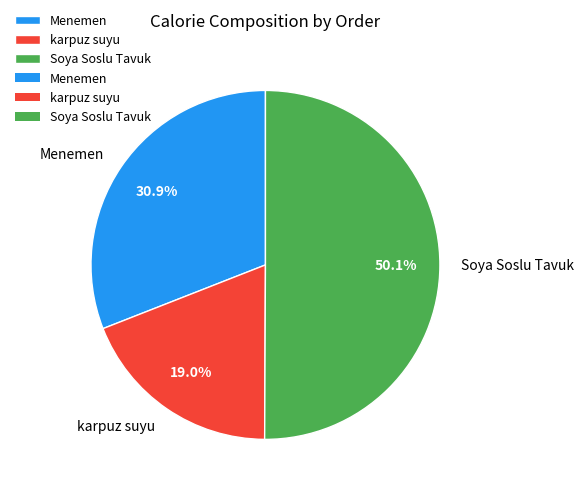

What percentage do karpuz suyu and Menemen together represent?

49.9%